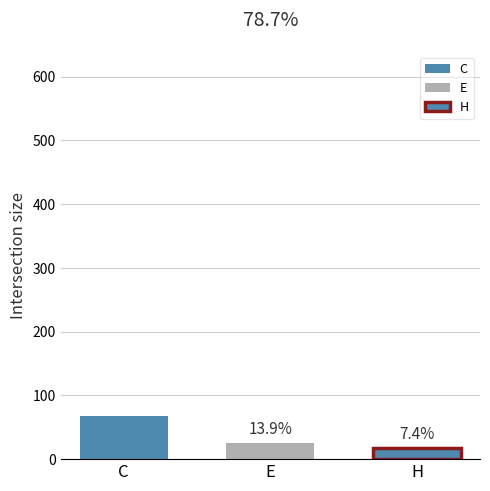

How many bars are there in total?

3